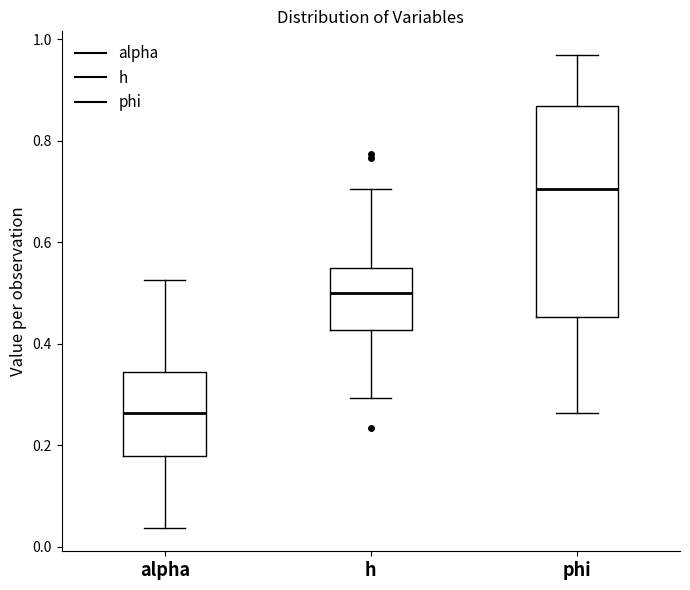

Reading left to right, transcribe this box plot: for each box, give where its median line is, the range the box spans, and where its two whiskers end, as read against the y-axis. The values are not printed on the chart, so give them approximately, as read against the axis.

alpha: median 0.26, box 0.18 to 0.34, whiskers 0.04 to 0.52
h: median 0.50, box 0.42 to 0.54, whiskers 0.30 to 0.70
phi: median 0.70, box 0.46 to 0.86, whiskers 0.26 to 0.96